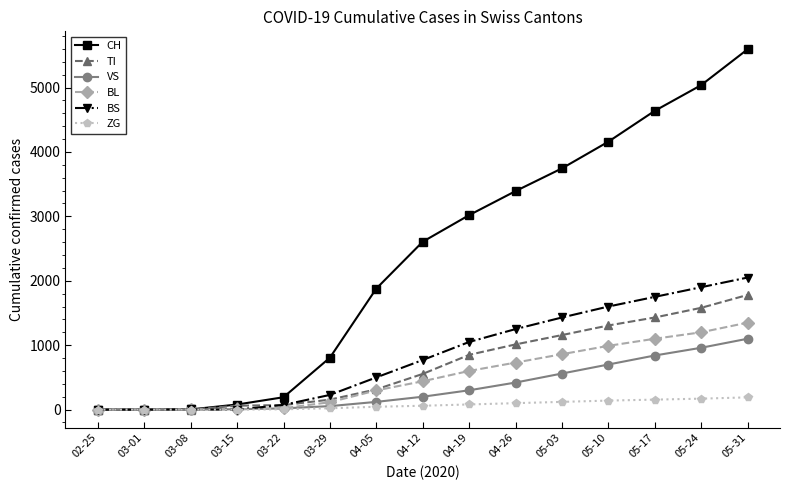

Which series changed the most between 04-26 and 05-17?

CH